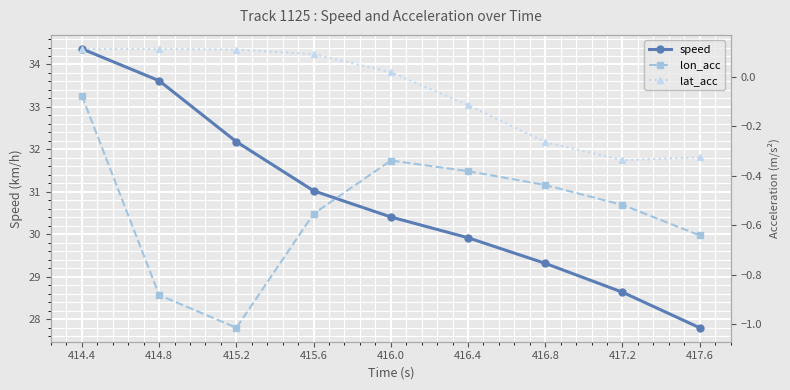

Reading left to right, transcribe all the data shown in this chart.

speed: 414.4=34.4	414.8=33.6	415.2=32.2	415.6=31.0	416.0=30.4	416.4=29.9	416.8=29.3	417.2=28.6	417.6=27.8
lon_acc: 414.4=-0.1	414.8=-0.9	415.2=-1.0	415.6=-0.6	416.0=-0.3	416.4=-0.4	416.8=-0.4	417.2=-0.5	417.6=-0.6
lat_acc: 414.4=0.1	414.8=0.1	415.2=0.1	415.6=0.1	416.0=0.0	416.4=-0.1	416.8=-0.3	417.2=-0.3	417.6=-0.3